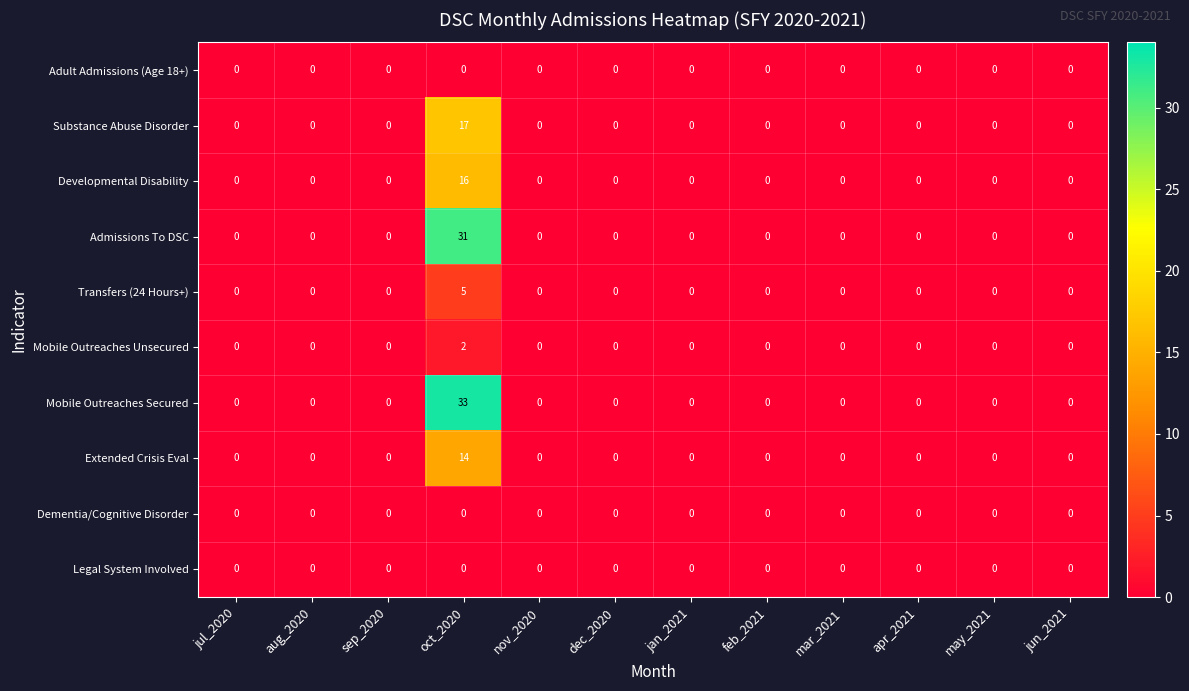

What is the difference between the maximum and minimum values in the Substance Abuse Disorder series?

17